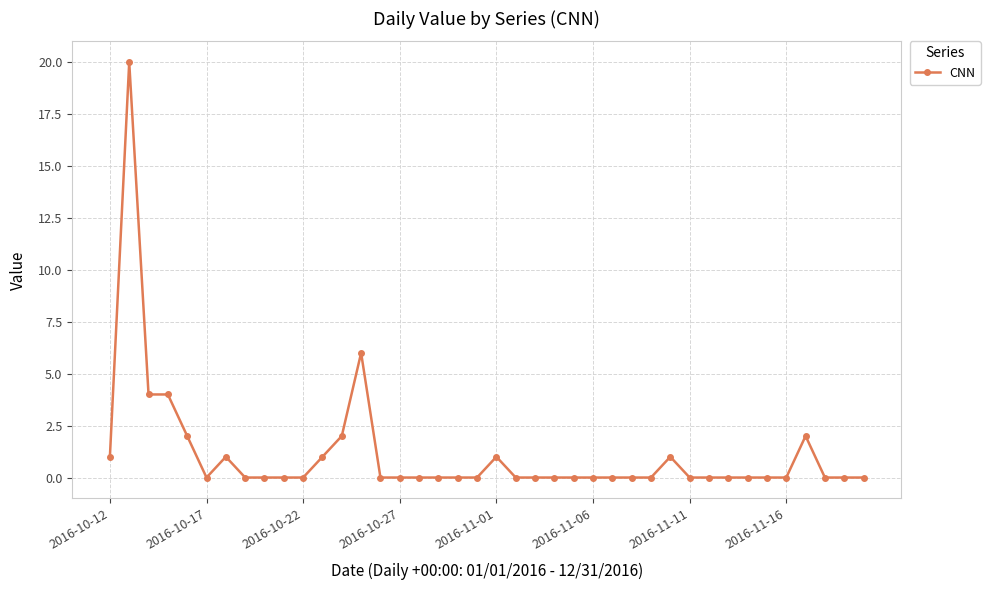

What is the difference between the maximum and minimum values?

20